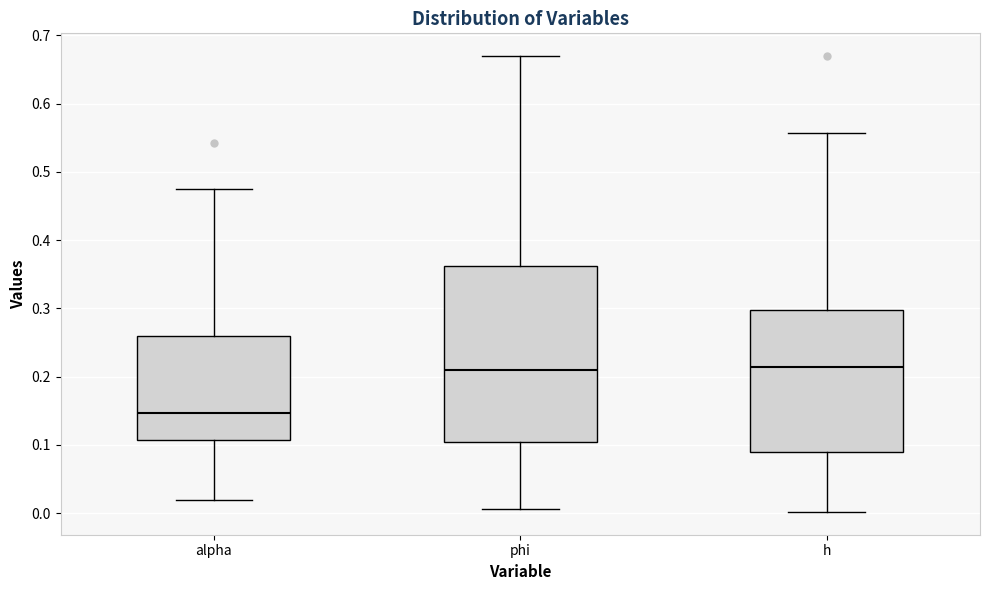

Which box is the tallest, from its lower edge to its upper edge?

phi